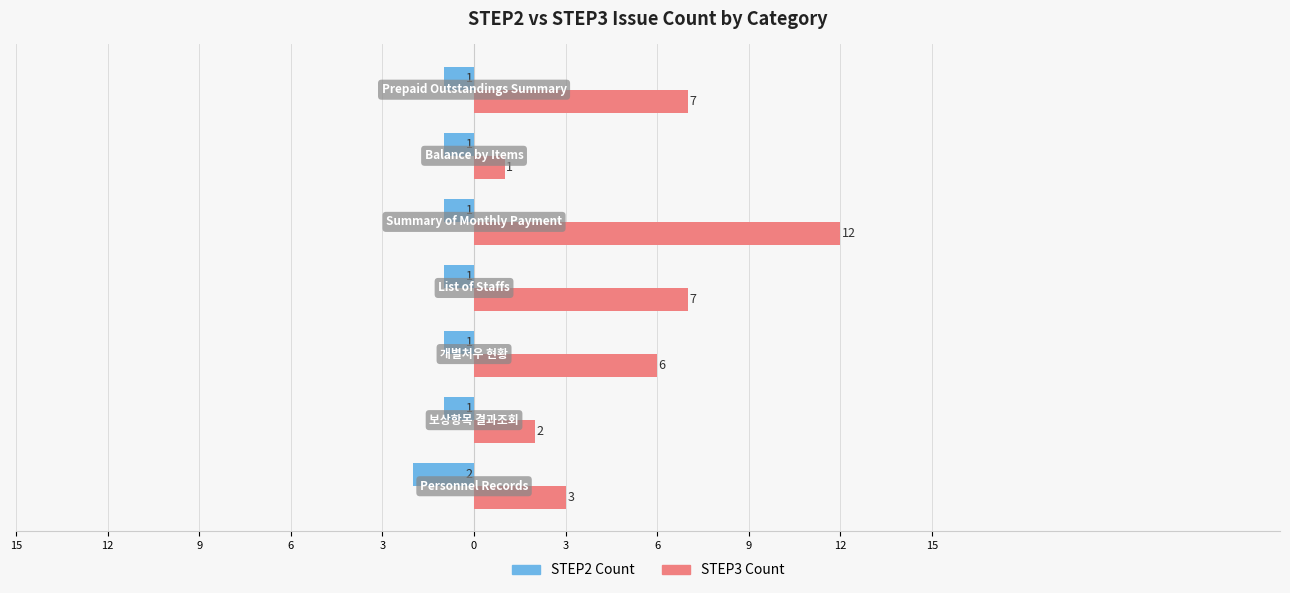

What is the sum of all STEP3 Count values?

38